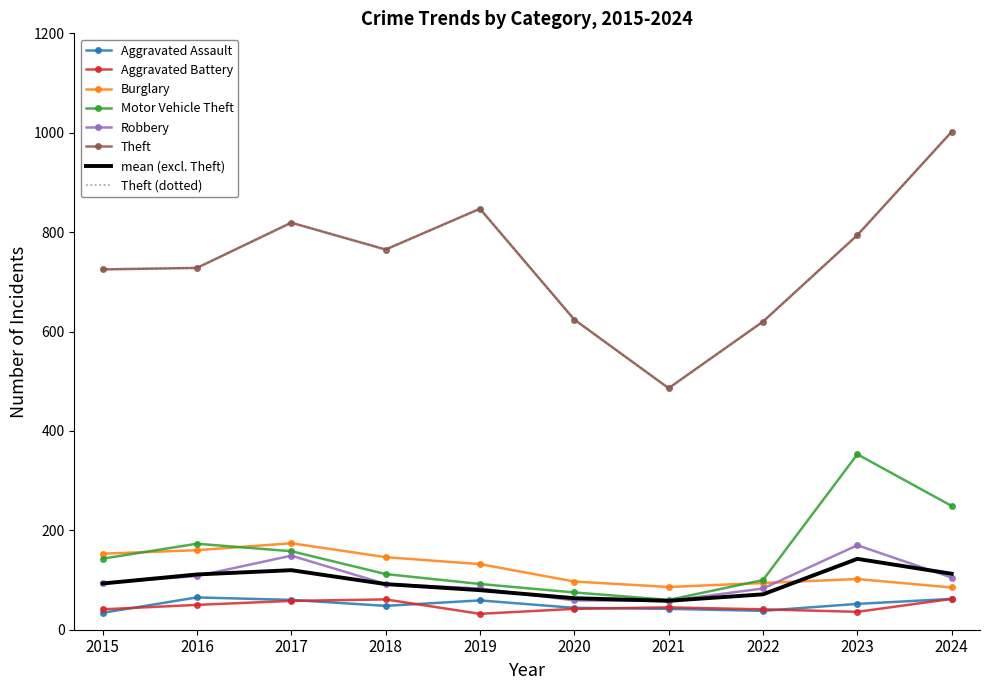

True or false: Theft and Aggravated Battery cross at least once.

False